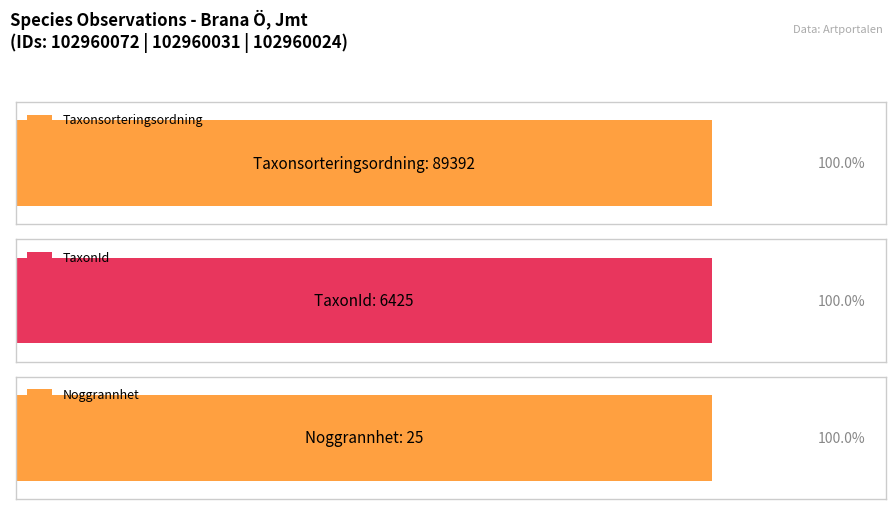

What are all the series names shown in the legend?

Taxonsorteringsordning, TaxonId, Noggrannhet